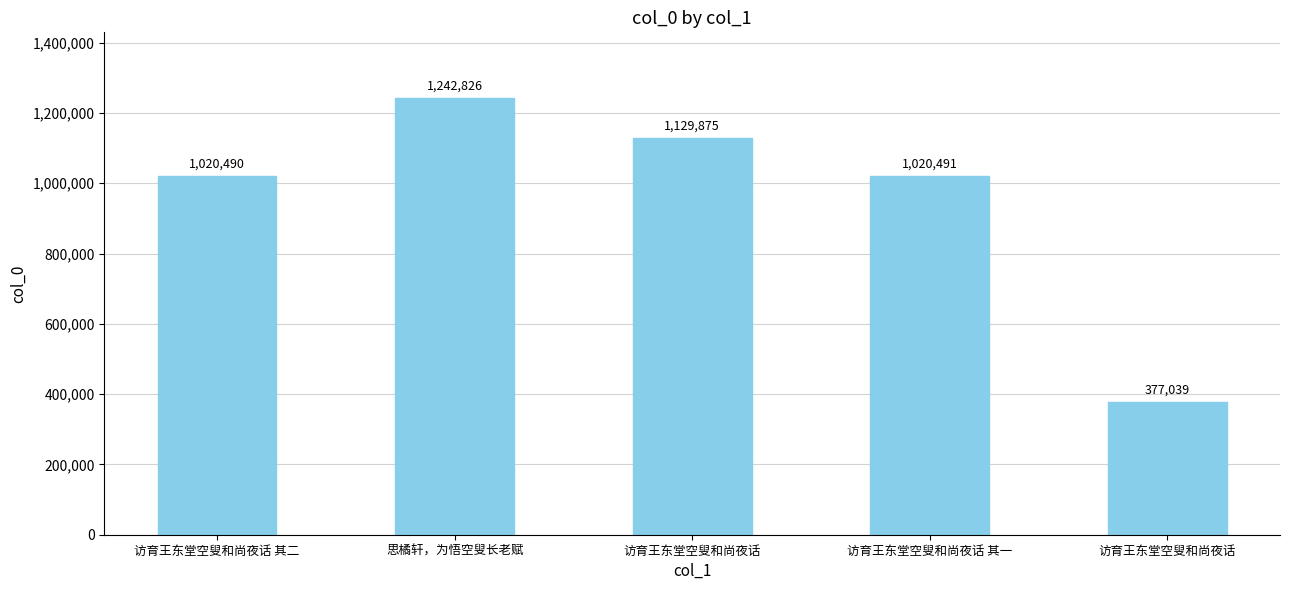

What is the average value?

958144